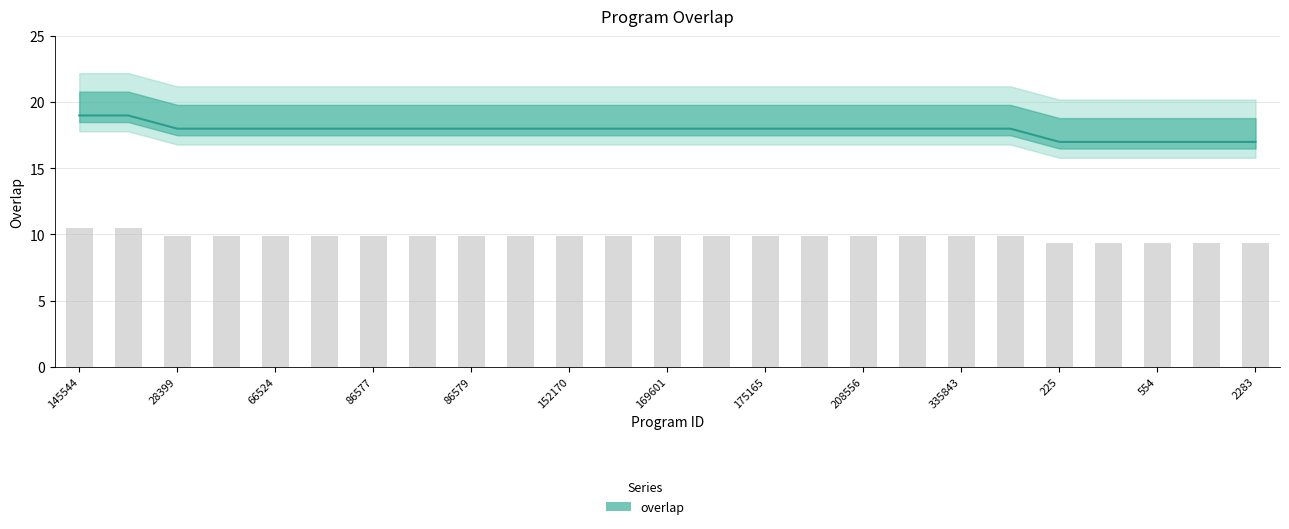

What is the difference between the second highest and second lowest values?

1.1